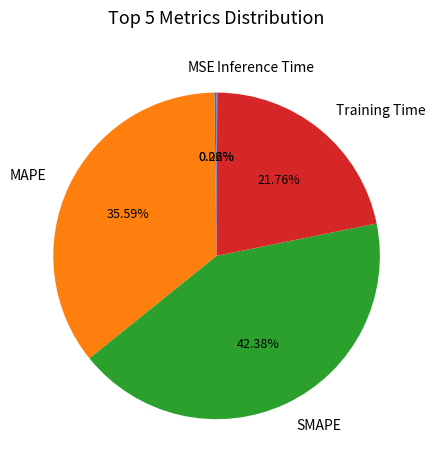

Does any single category account for the majority?

No